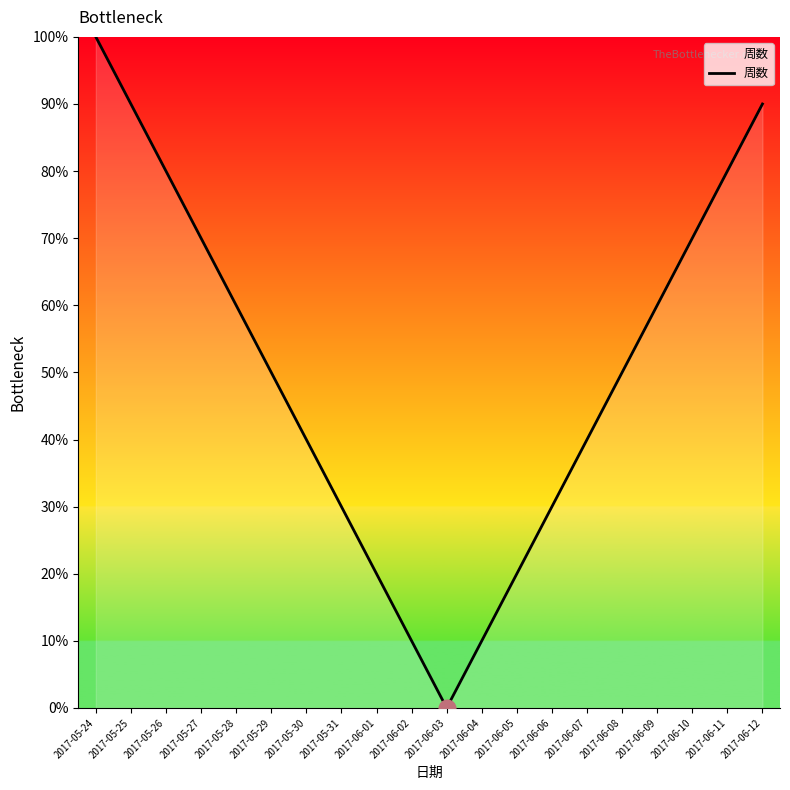

What is the difference between the values at 2017-06-12 and 2017-06-10?

20